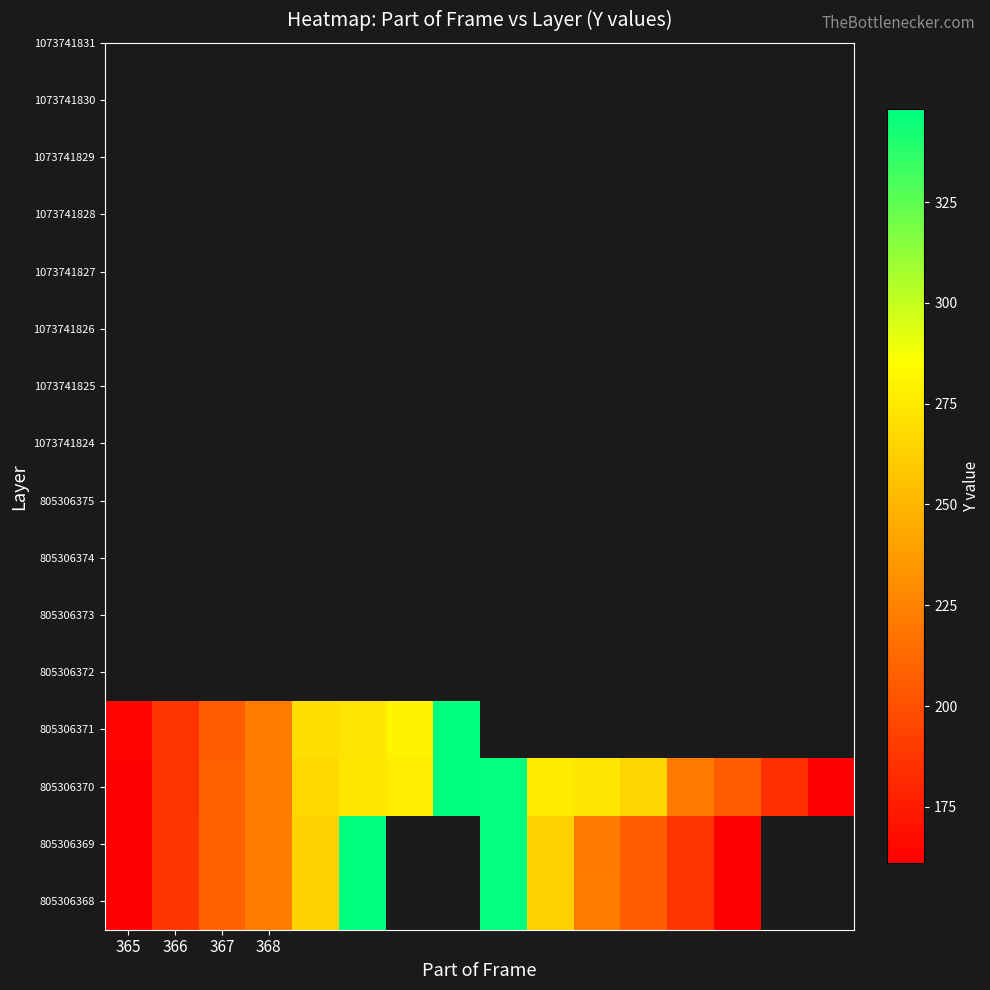

Which category has the highest value across all series?

5